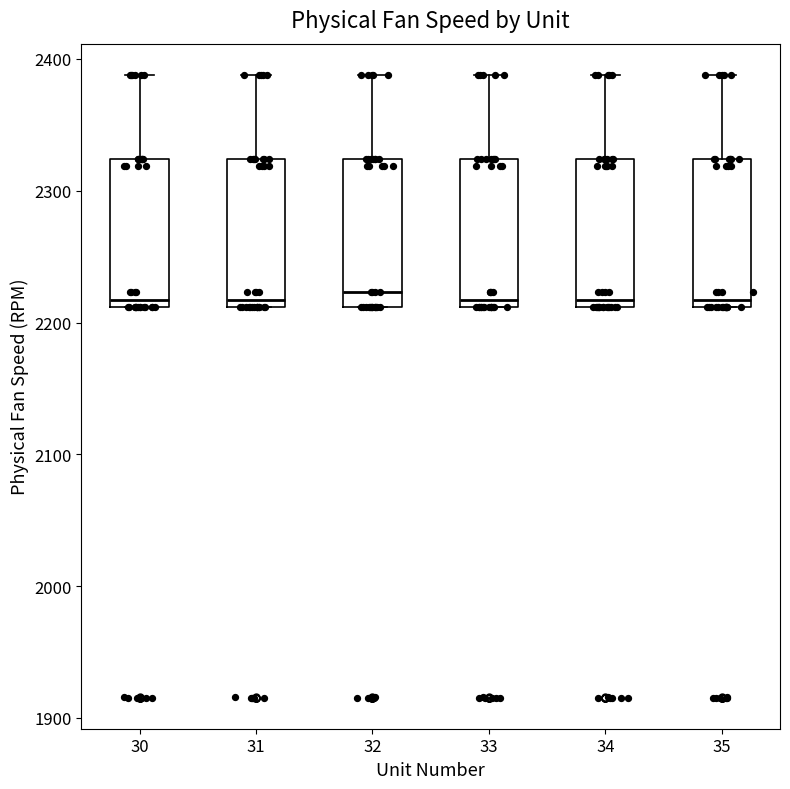

Reading left to right, read every box against the y-axis: the position of its median line, the range the box covers, and the ends of its whiskers. The values are not printed on the chart, so give them approximately, as read against the axis.

30: median 2220, box 2210 to 2320, whiskers 2210 to 2390
31: median 2220, box 2210 to 2320, whiskers 2210 to 2390
32: median 2220, box 2210 to 2320, whiskers 2210 to 2390
33: median 2220, box 2210 to 2320, whiskers 2210 to 2390
34: median 2220, box 2210 to 2320, whiskers 2210 to 2390
35: median 2220, box 2210 to 2320, whiskers 2210 to 2390